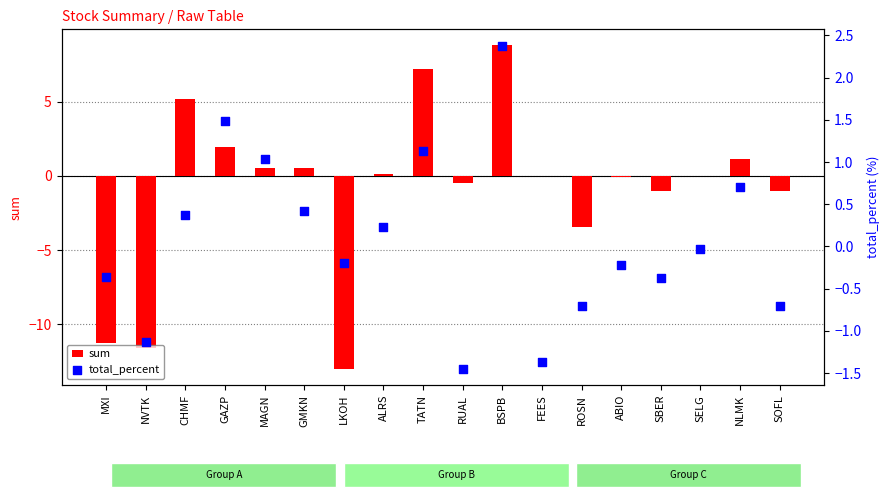

At how many categories does at least one series exceed -12?

18